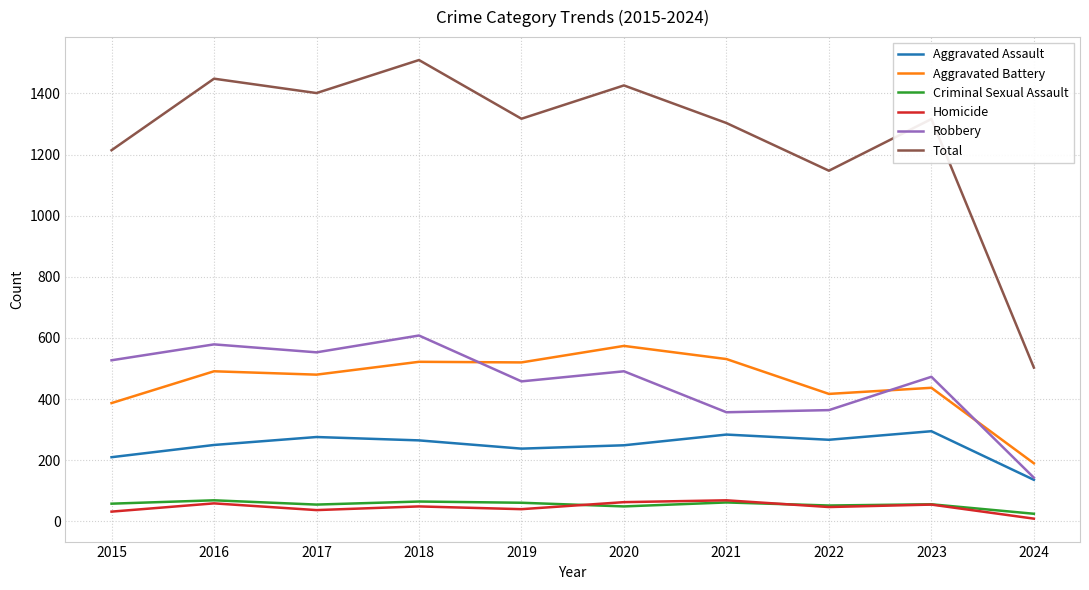

Is the value of Criminal Sexual Assault at 2024 greater than the value of Robbery at 2015?

No